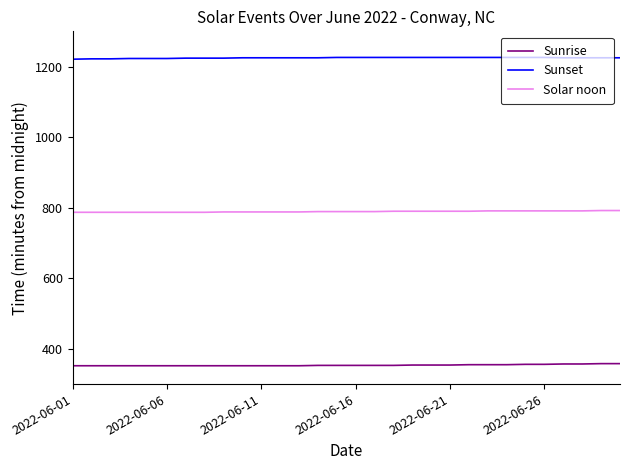

What is the minimum value shown in the chart?

352